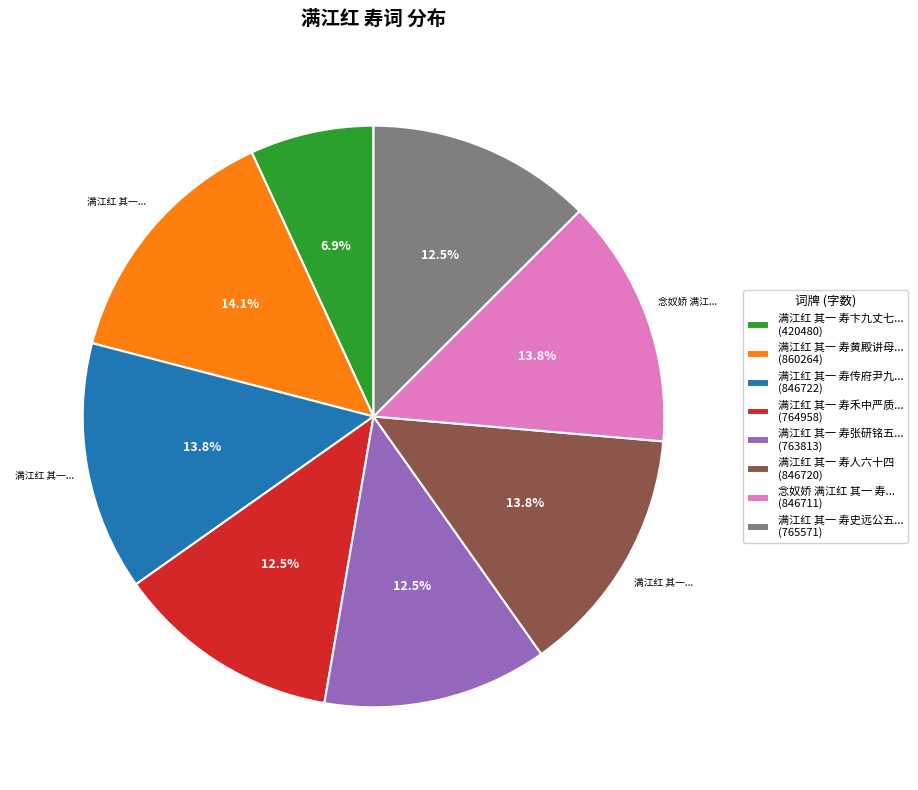

What is the total percentage of 满江红 其一 寿黄殿讲母... (860264) and 满江红 其一 寿人六十四 (846720)?

27.9%